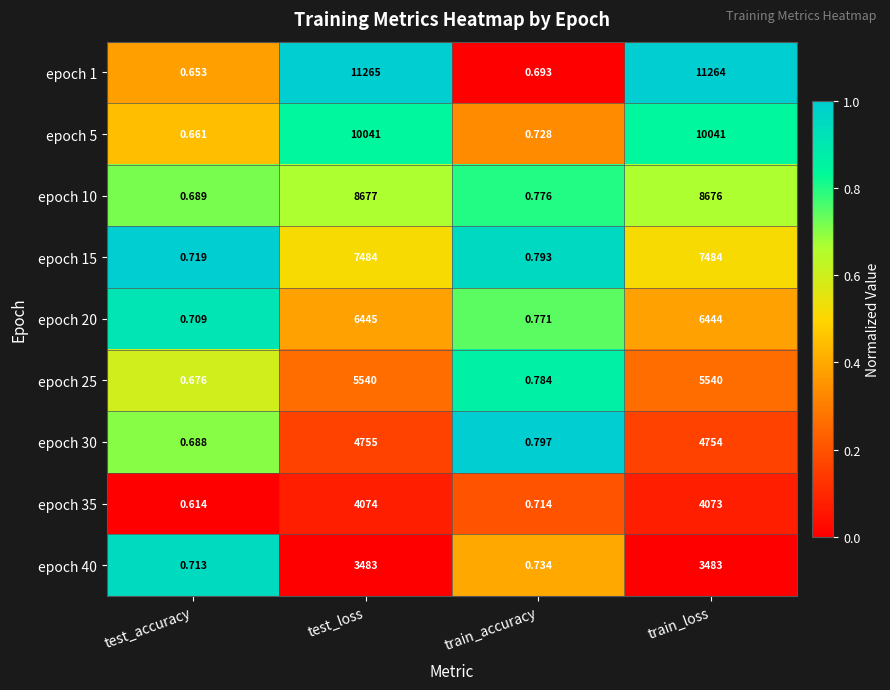

Which category has the highest value in the epoch 20 series?

test_loss